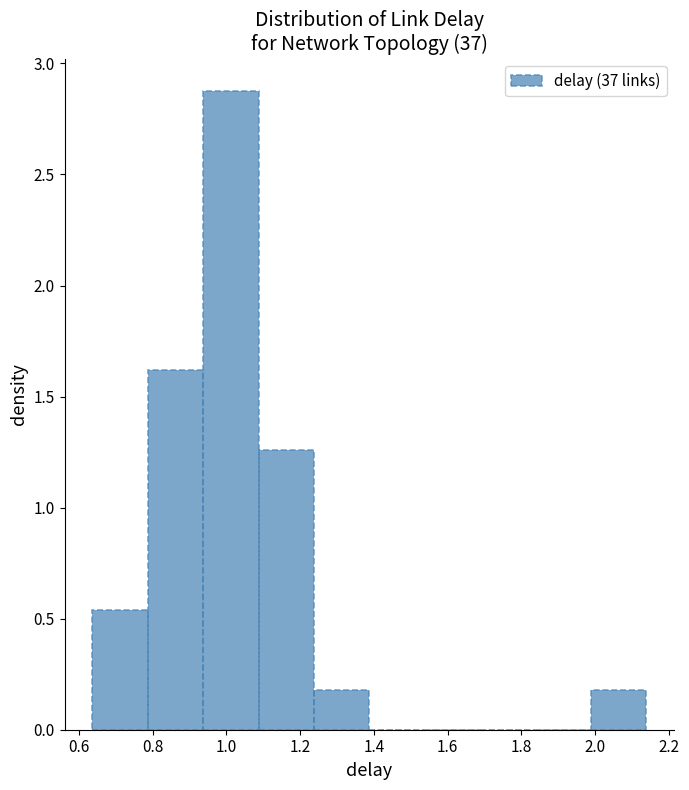

Reading left to right, list every bar in this chart as the range it spans on the x-axis followed by its height. Neither the bar edges nor the heights are printed on the chart, so give them approximately, as read against the axes.

0.64 to 0.78: 0.55
0.78 to 0.94: 1.60
0.94 to 1.08: 2.90
1.08 to 1.24: 1.25
1.24 to 1.38: 0.20
1.38 to 1.54: 0
1.54 to 1.68: 0
1.68 to 1.84: 0
1.84 to 1.98: 0
1.98 to 2.14: 0.20